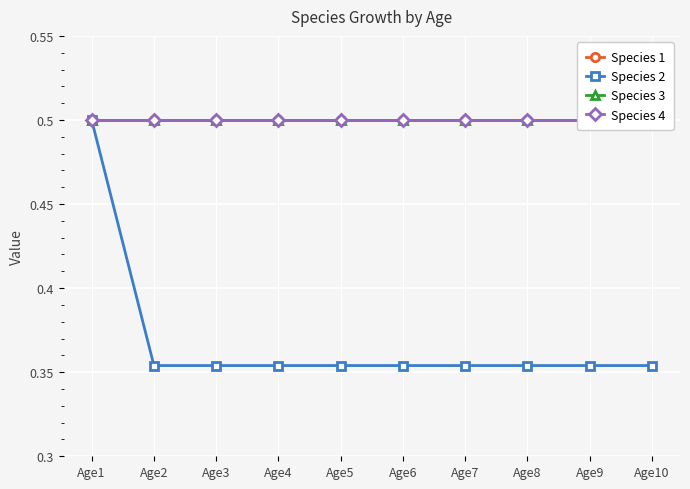

At Age9, list the series in order from largest to smallest.

Species 1, Species 3, Species 4, Species 2